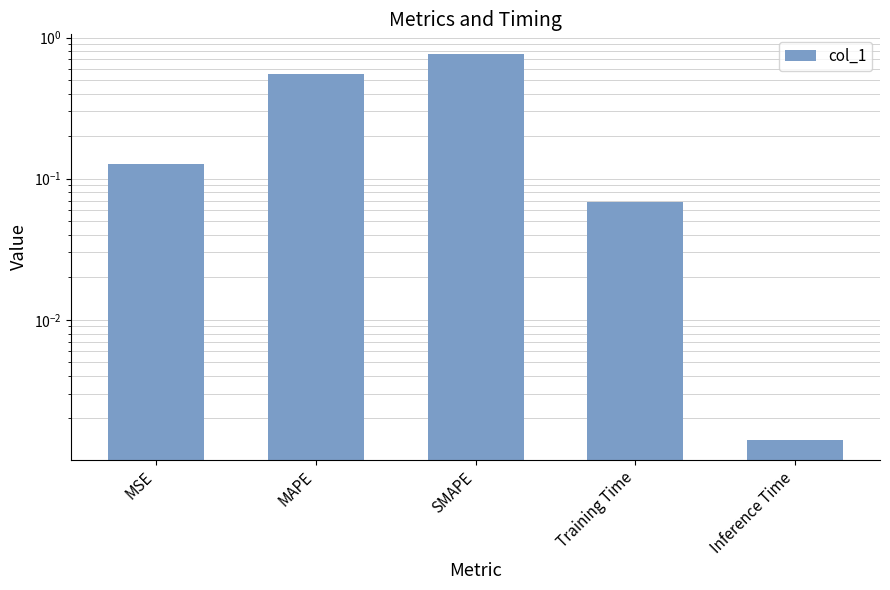

Rank the categories by value from highest to lowest.

SMAPE, MAPE, MSE, Training Time, Inference Time